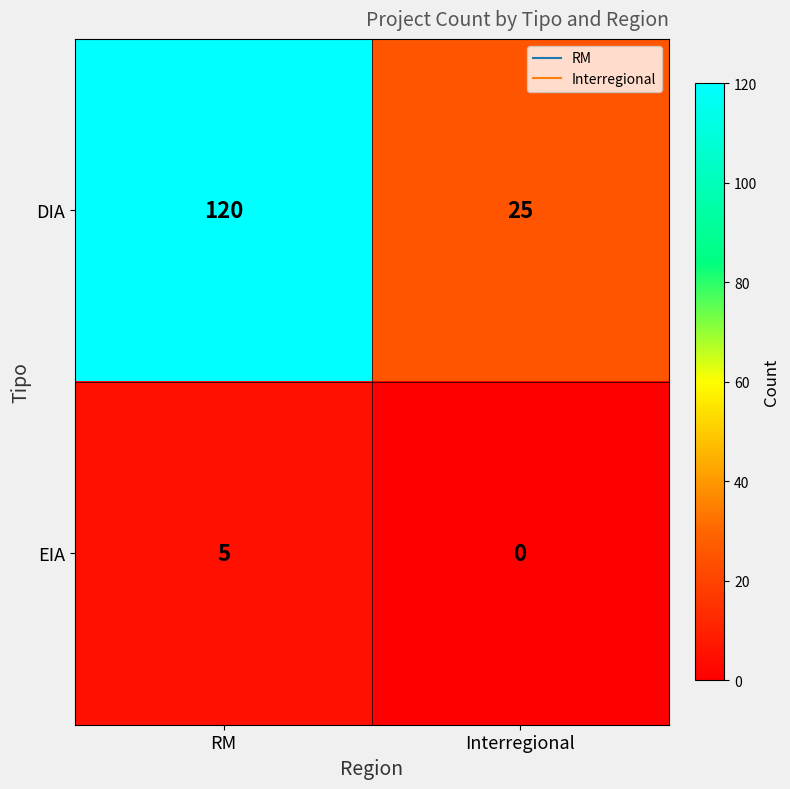

What is the spread (max minus min) of values at RM?

115